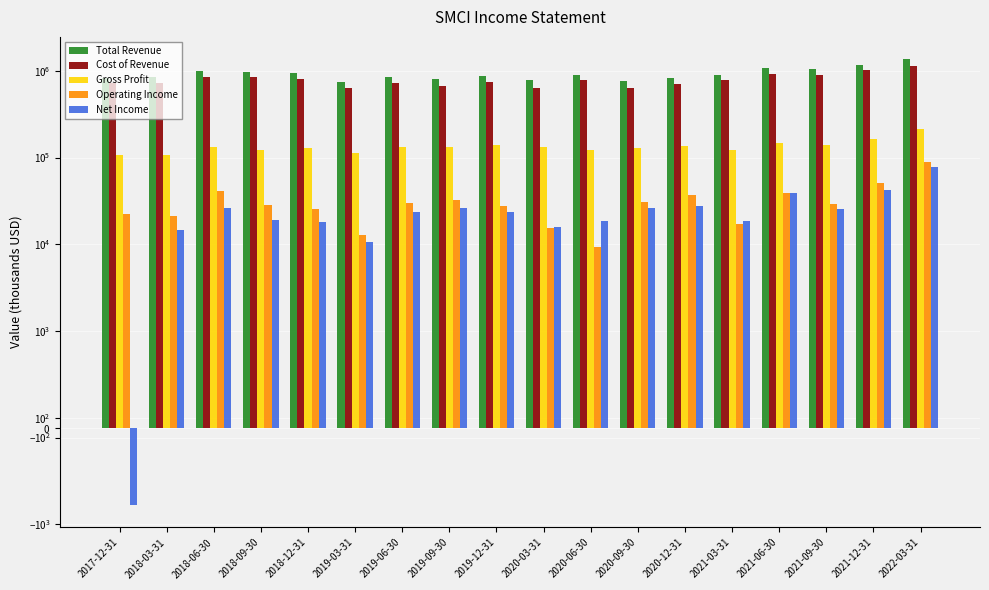

Between 2021-03-31 and 2017-12-31, which is larger?

2021-03-31